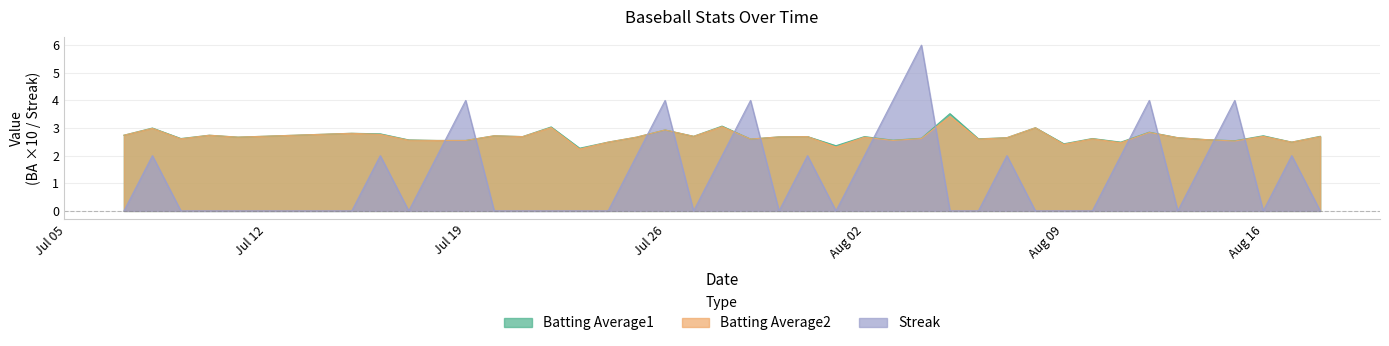

What are all the series names shown in the legend?

Batting Average1, Batting Average2, Streak